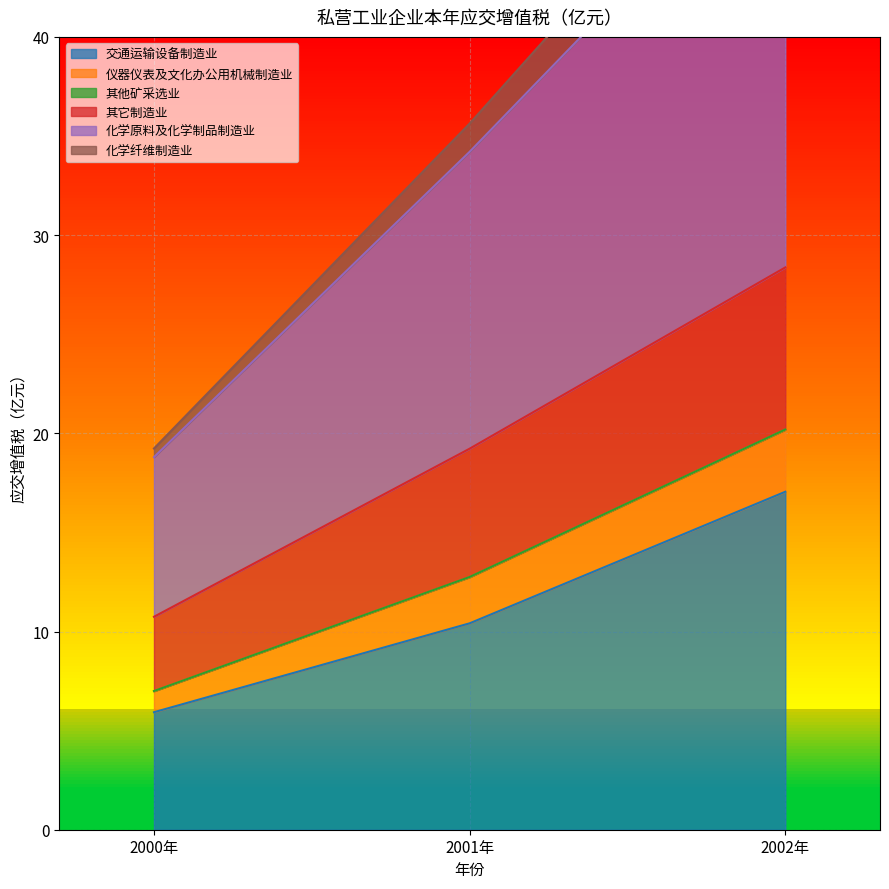

Rank the categories by 交通运输设备制造业 value from highest to lowest.

2002年, 2001年, 2000年